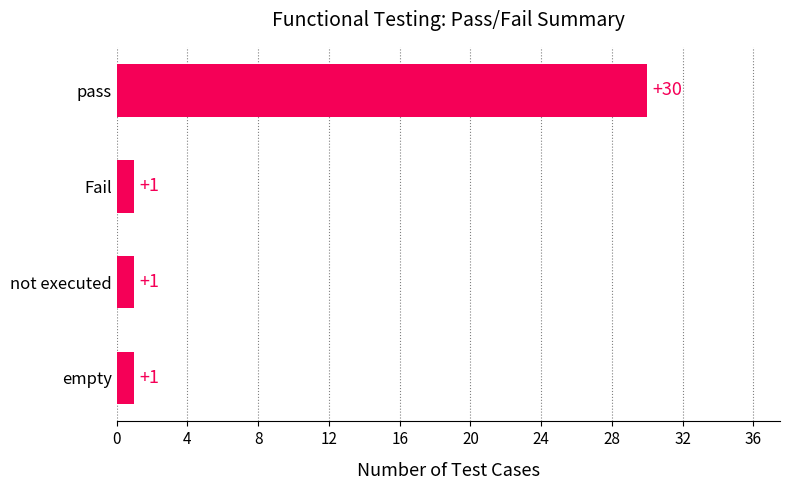

What is the average value?

8